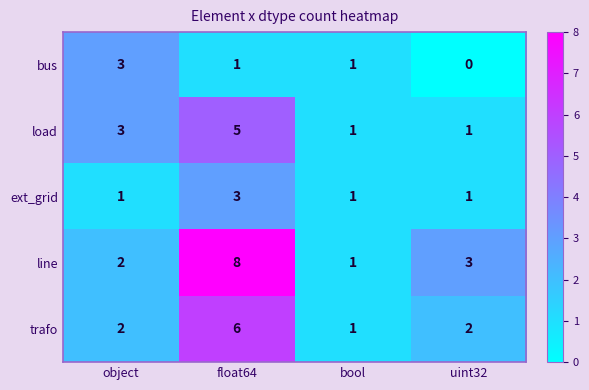

Reading right to left, what are all the values shown in this chart?

bus: uint32=0	bool=1	float64=1	object=3
load: uint32=1	bool=1	float64=5	object=3
ext_grid: uint32=1	bool=1	float64=3	object=1
line: uint32=3	bool=1	float64=8	object=2
trafo: uint32=2	bool=1	float64=6	object=2